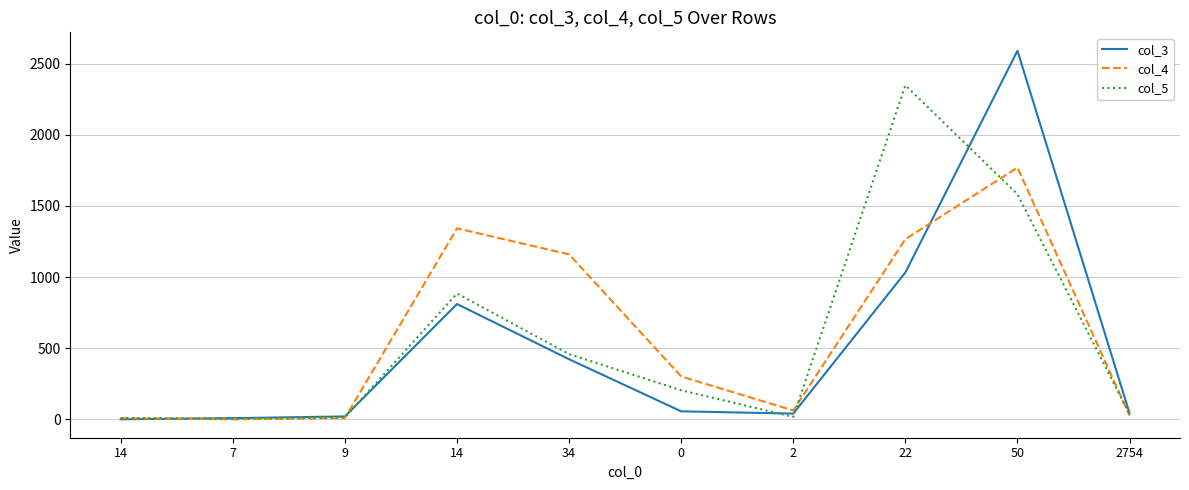

Which series changed the most between 14 and 22?

col_5